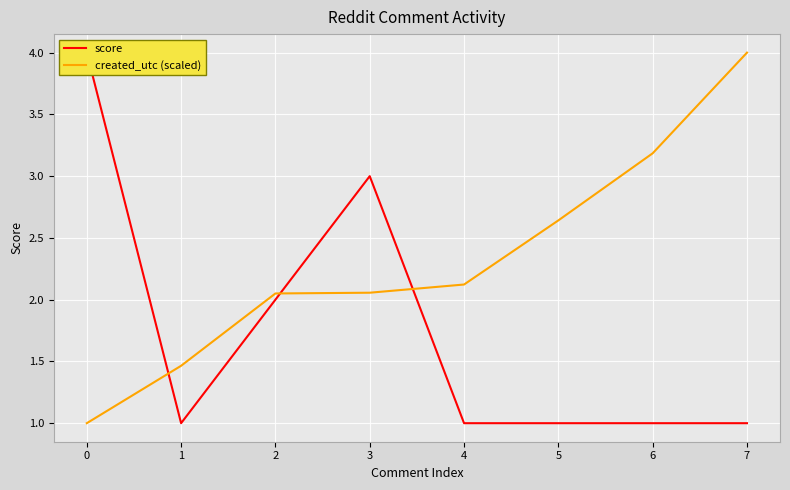

Which series has the largest range (max minus min)?

score